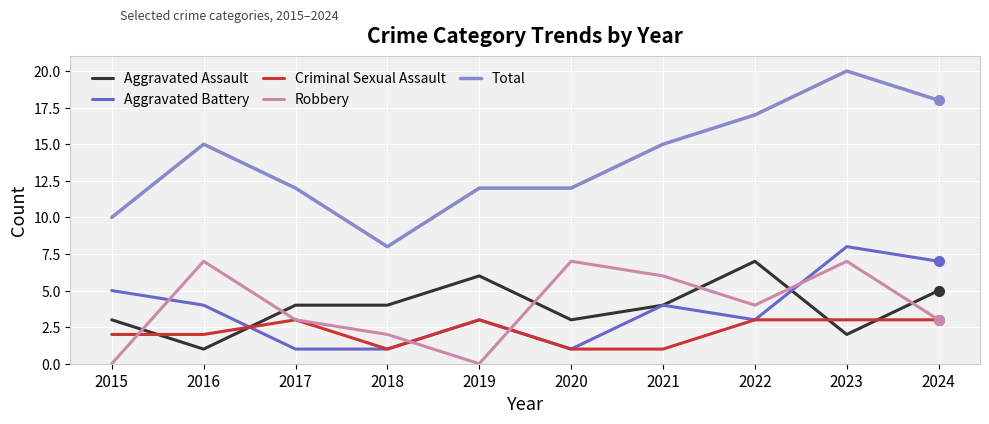

Reading right to left, extract all data points from this chart.

Aggravated Assault: 2024=5	2023=2	2022=7	2021=4	2020=3	2019=6	2018=4	2017=4	2016=1	2015=3
Aggravated Battery: 2024=7	2023=8	2022=3	2021=4	2020=1	2019=3	2018=1	2017=1	2016=4	2015=5
Criminal Sexual Assault: 2024=3	2023=3	2022=3	2021=1	2020=1	2019=3	2018=1	2017=3	2016=2	2015=2
Robbery: 2024=3	2023=7	2022=4	2021=6	2020=7	2019=0	2018=2	2017=3	2016=7	2015=0
Total: 2024=18	2023=20	2022=17	2021=15	2020=12	2019=12	2018=8	2017=12	2016=15	2015=10